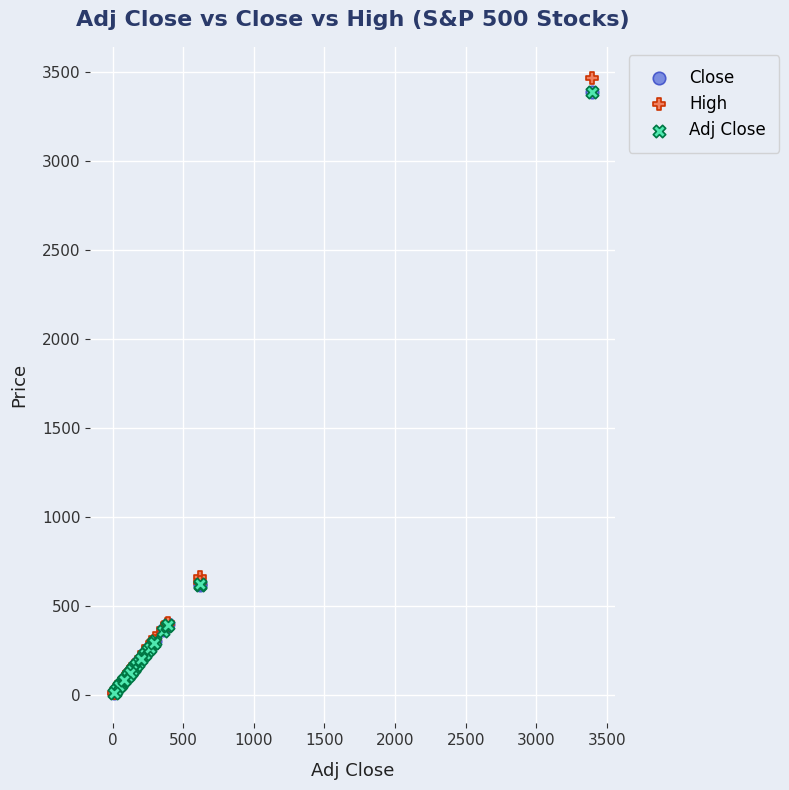

What are all the series names shown in the legend?

Close, High, Adj Close